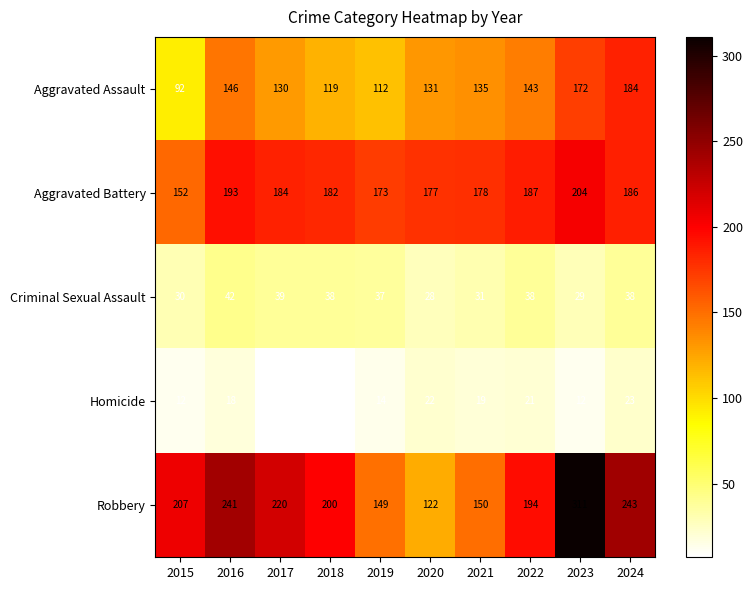

What is the minimum value shown in the chart?

7